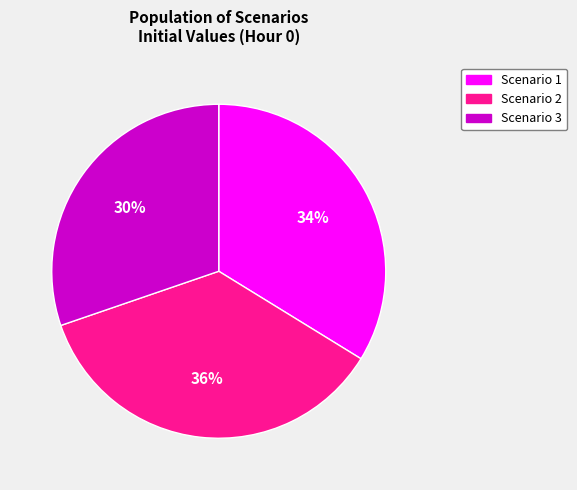

What is the smallest slice in the pie chart?

Scenario 3